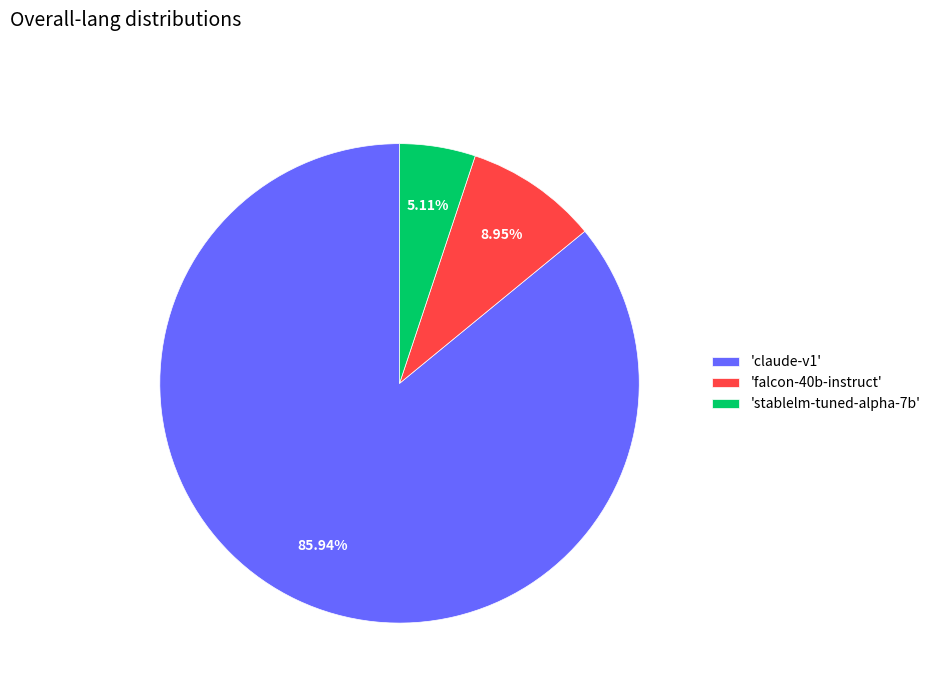

Between 'stablelm-tuned-alpha-7b' and 'claude-v1', which is larger?

'claude-v1'